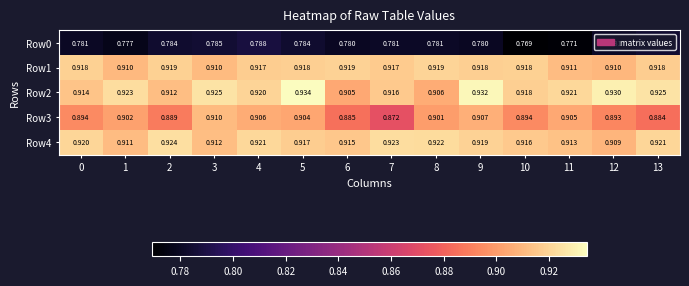

Is the value of Row0 at 9 greater than the value of Row2 at 0?

No